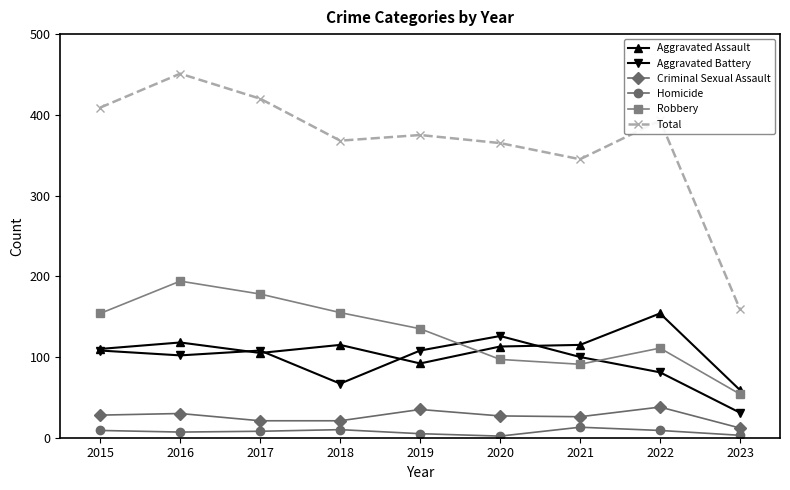

Is it true that Criminal Sexual Assault equals 21 at 2018?

True